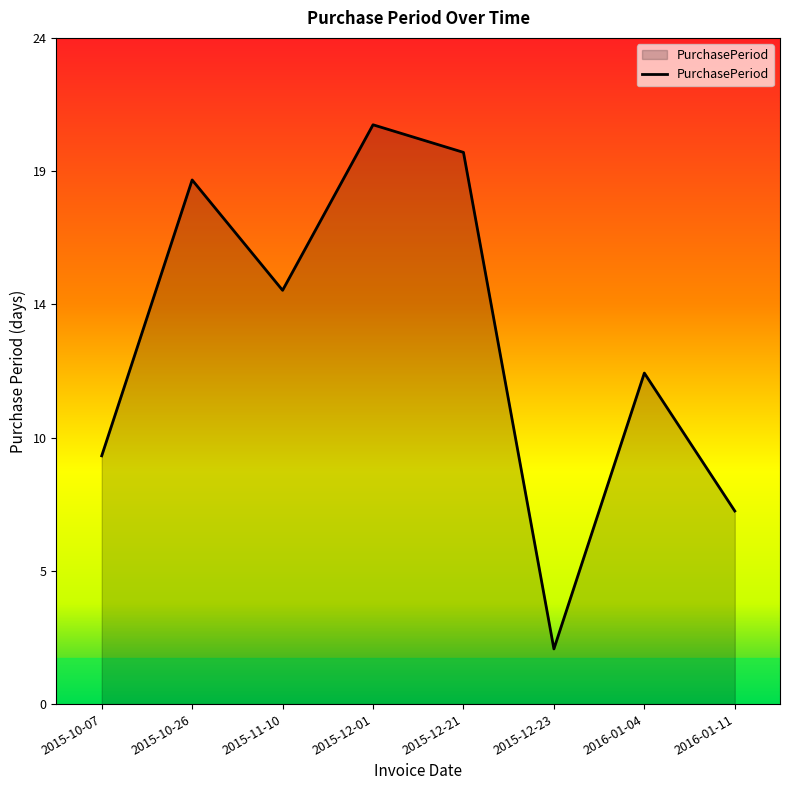

What is the difference between the maximum and minimum values?

19